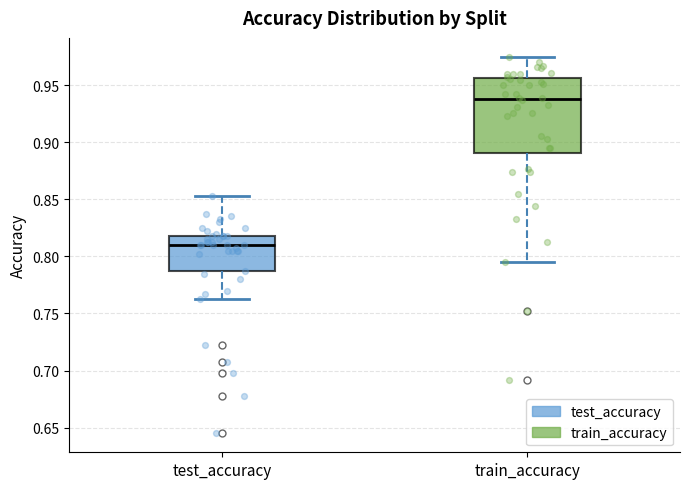

Where does the upper whisker of the box for train_accuracy end on the y-axis? The values are not printed on the chart, so give them approximately, as read against the axis.

0.975